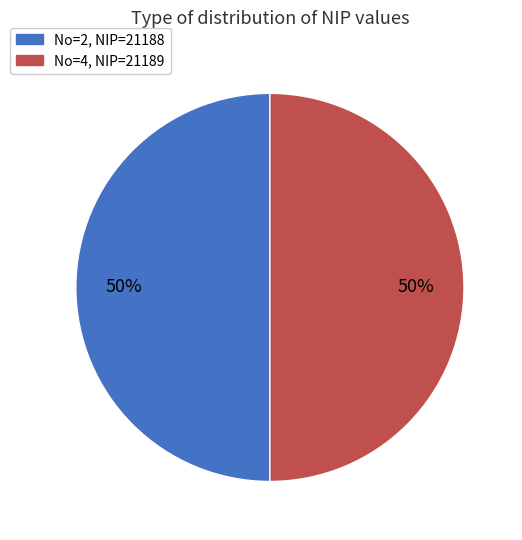

To the nearest percent, what is the average slice percentage?

50%